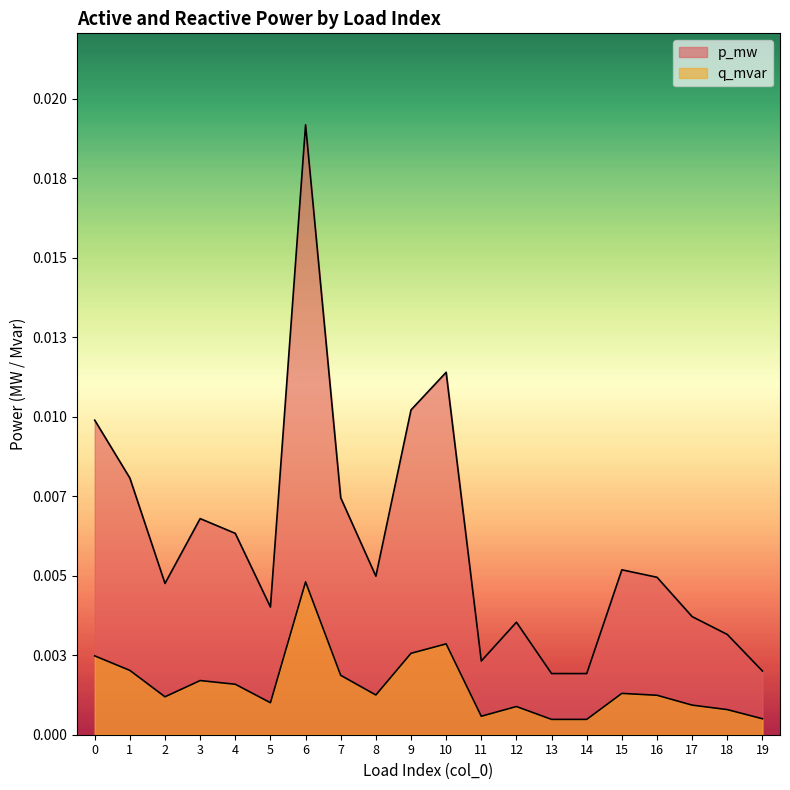

Which series has the largest range (max minus min)?

p_mw